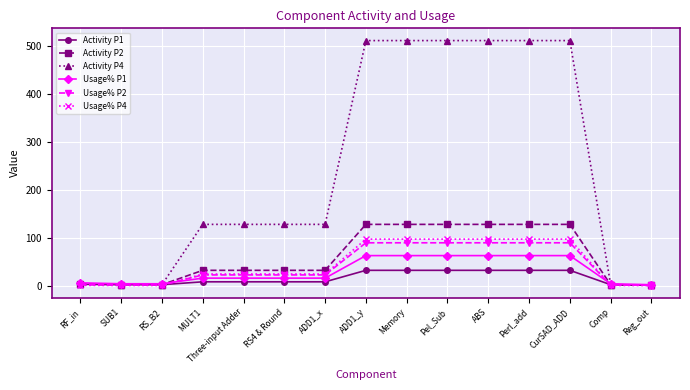

Is the value of Usage% P2 at Comp greater than the value of Usage% P1 at Perl_add?

No